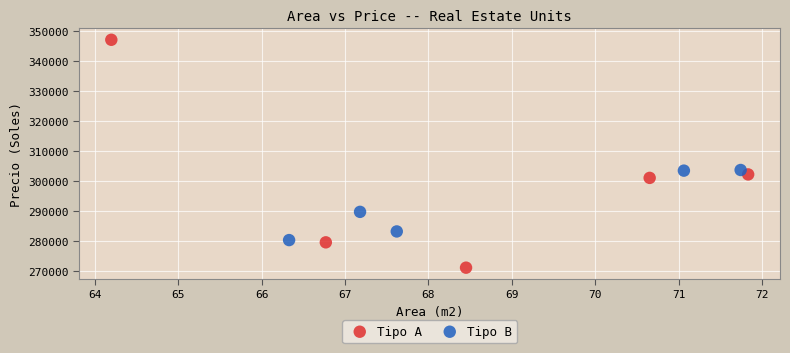

Which series contains the highest Y value?

Tipo A